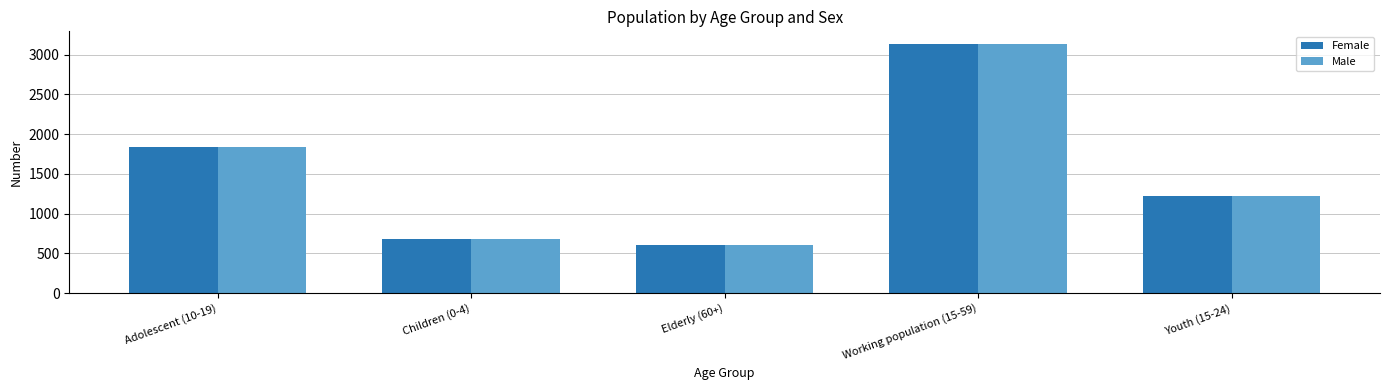

At which label does Male first exceed 1222?

Adolescent (10-19)